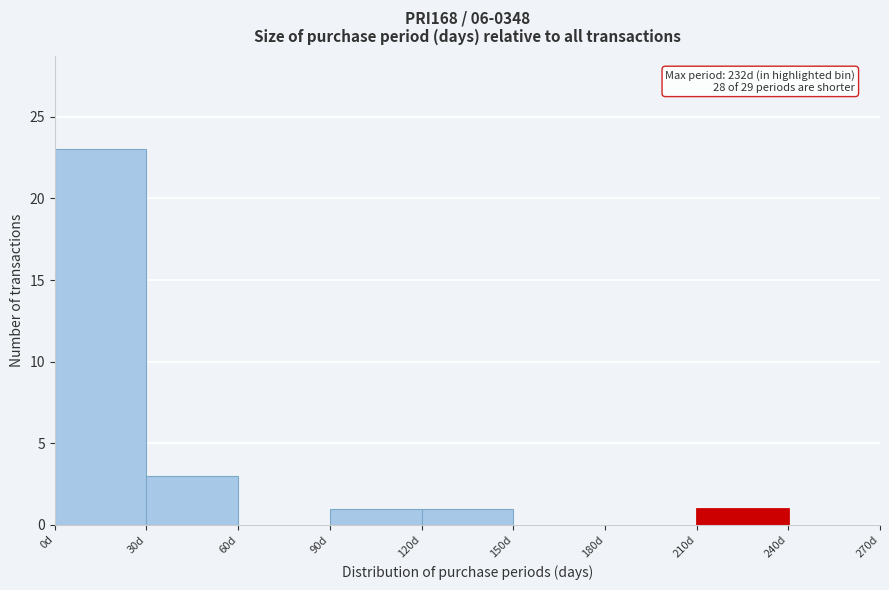

Which range on the x-axis has the tallest bar?

0 to 30